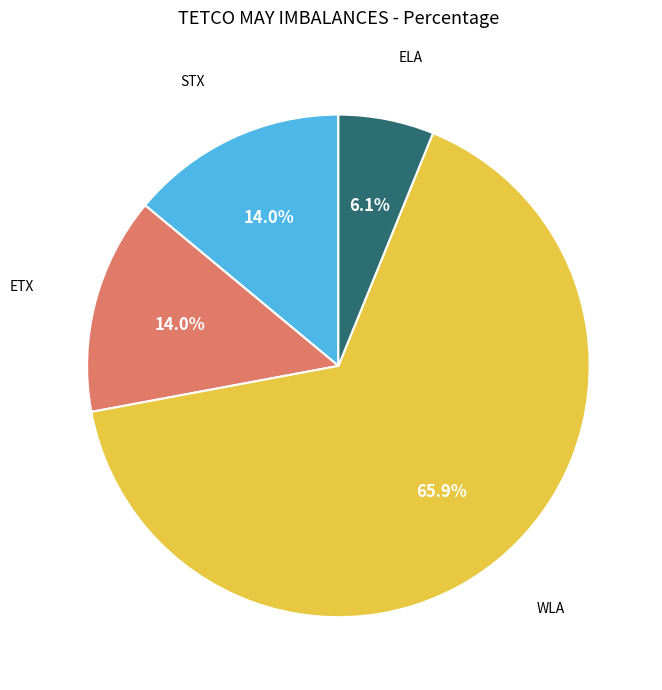

Is there any slice that represents more than half of the pie?

Yes